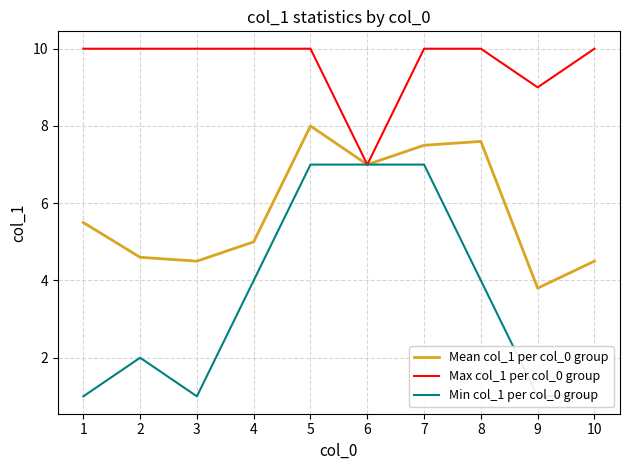

At which category is the sum across all series the highest?

5